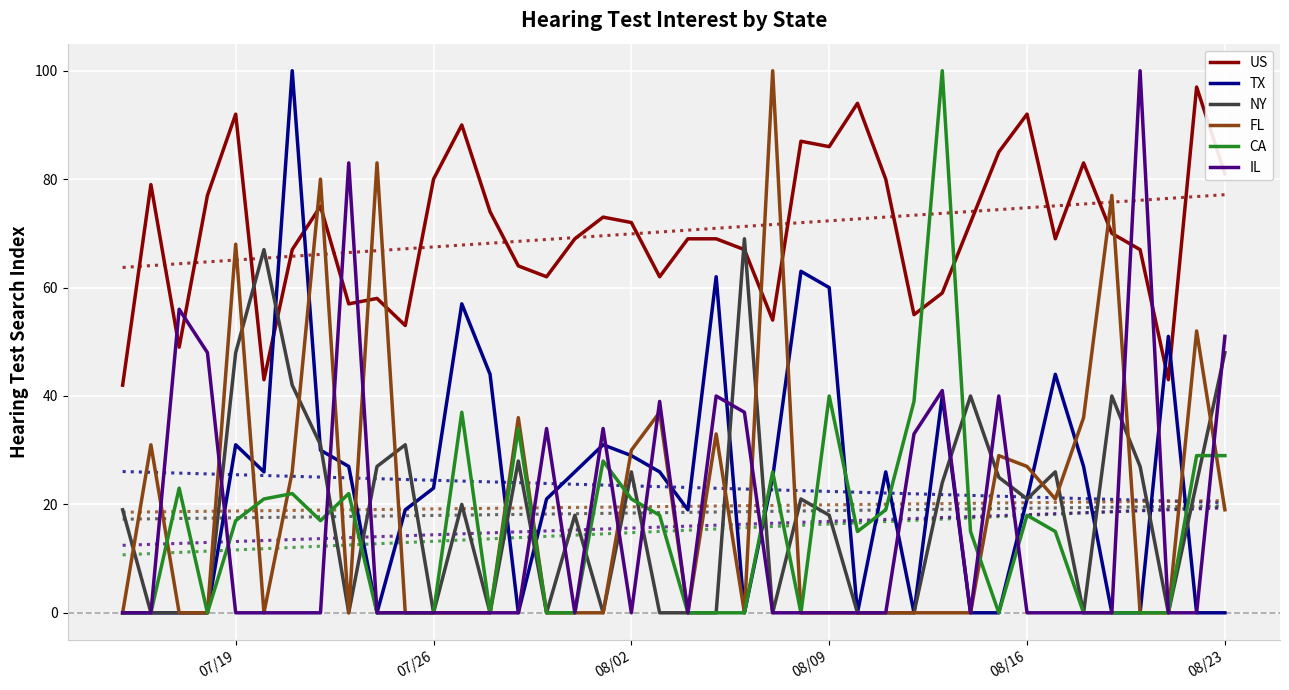

What is the maximum value shown in the chart?

100.0